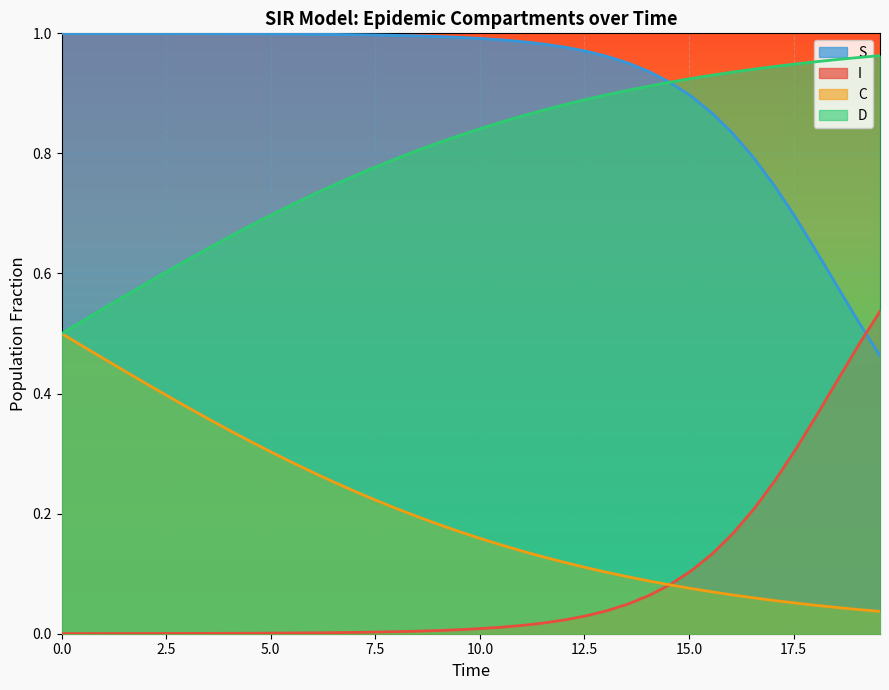

At how many categories does at least one series exceed 0?

40